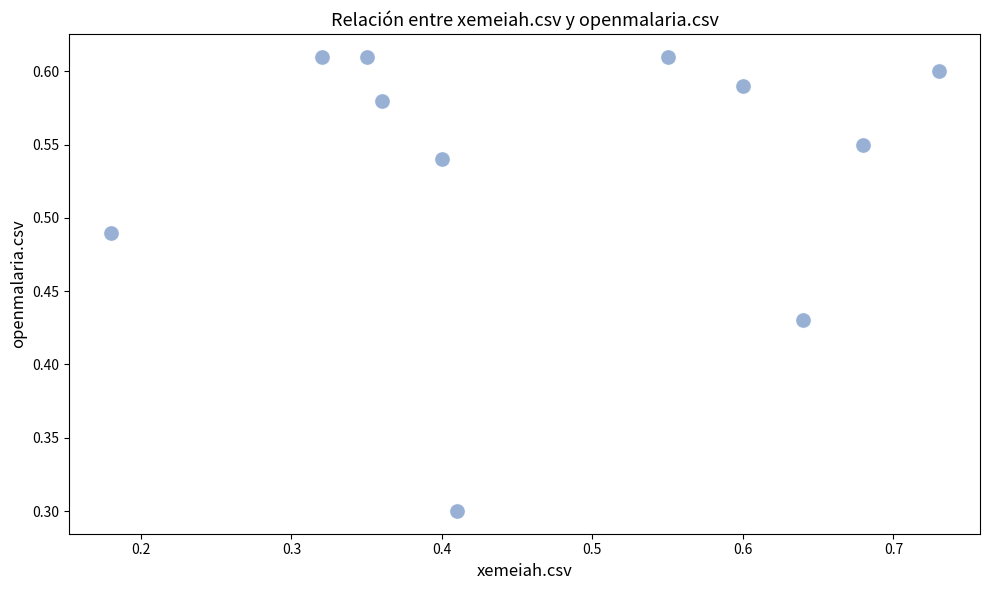

What Y value in the scatter plot is closest to 0?

0.3